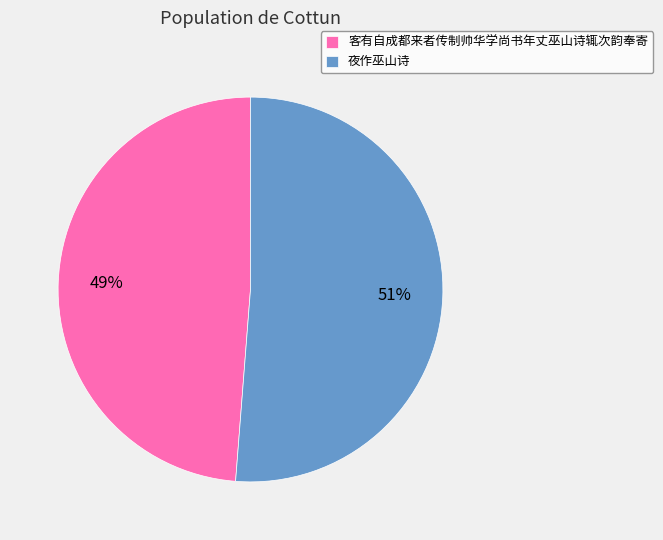

What percentage is the 客有自成都来者传制帅华学尚书年丈巫山诗辄次韵奉寄 slice, to the nearest percent?

49%